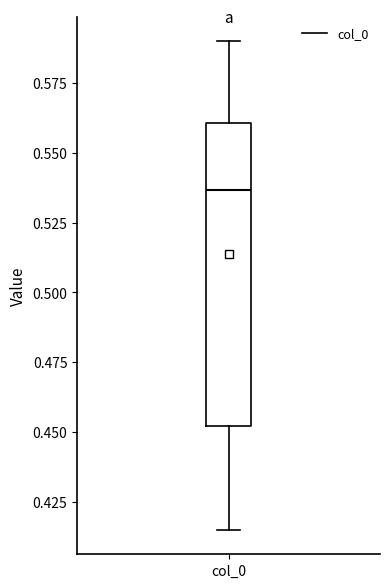

Where does the upper whisker of the box for col_0 end on the y-axis? The values are not printed on the chart, so give them approximately, as read against the axis.

0.590